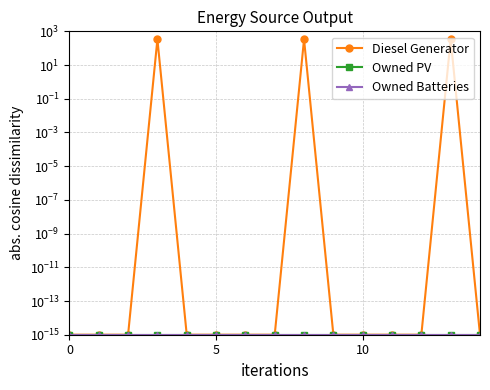

The Owned PV series shows 0.0 at 7. True or false?

False